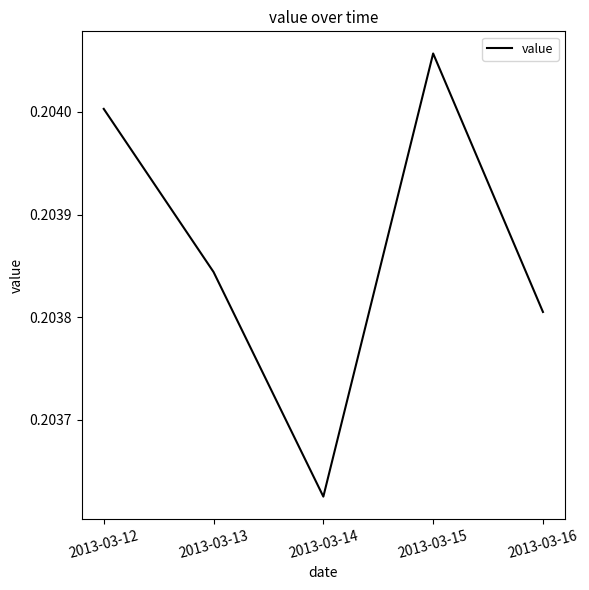

How many lines are shown in the chart?

1